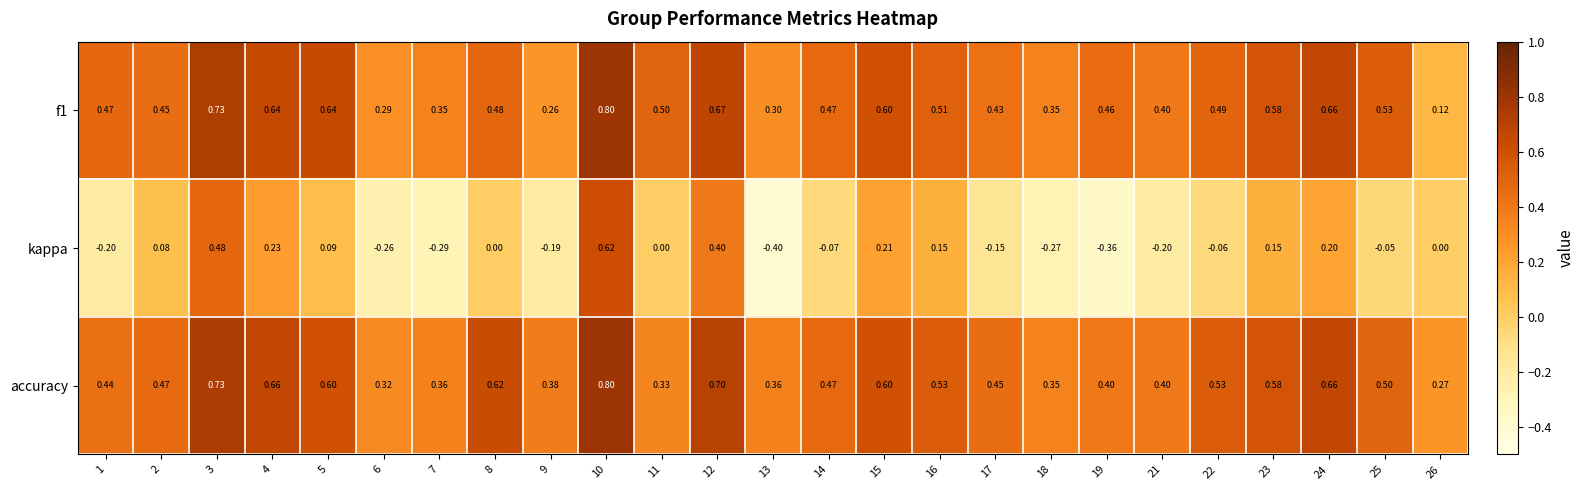

Which series has the largest total across all categories?

accuracy